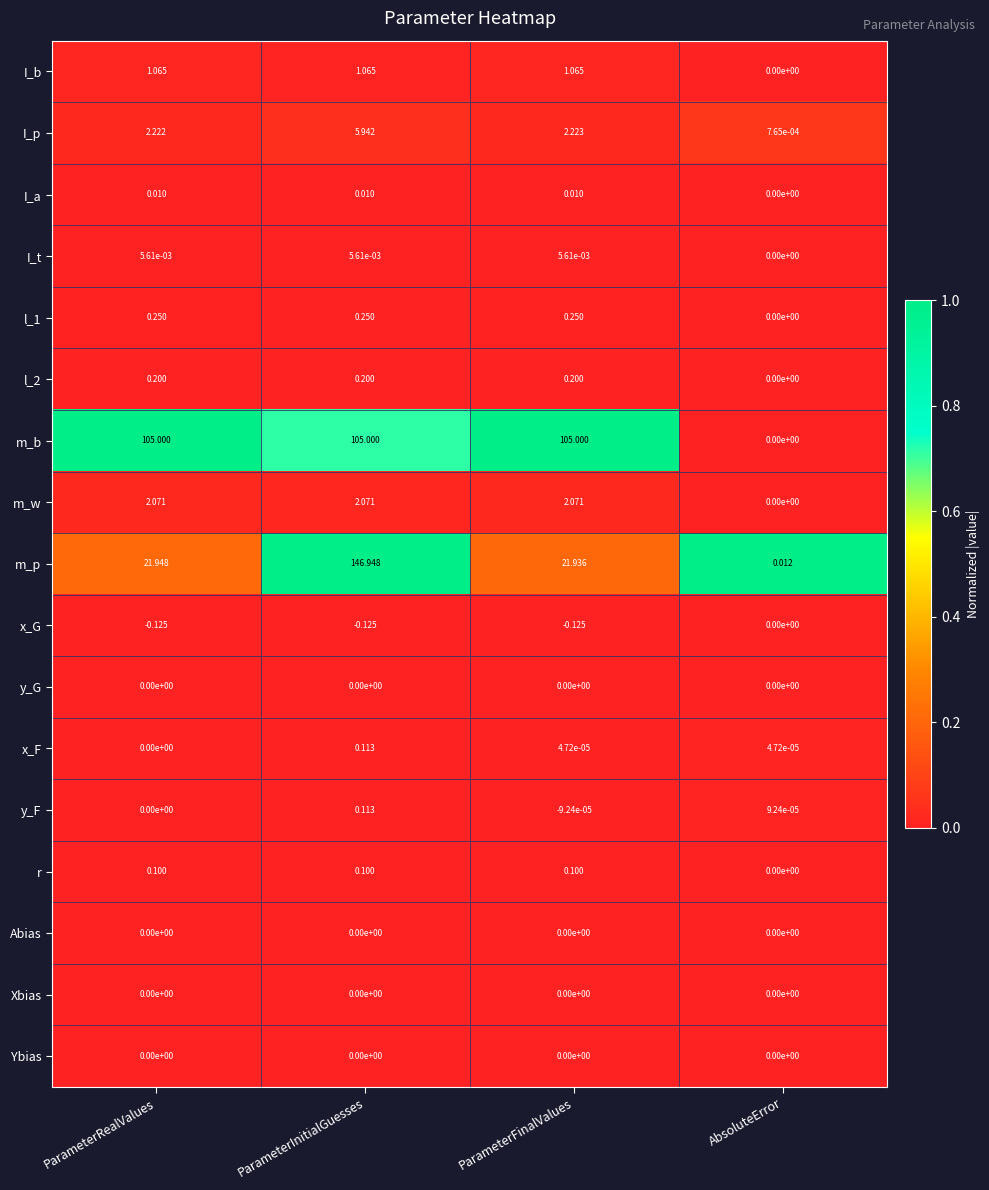

Which series has the largest total across all categories?

m_b